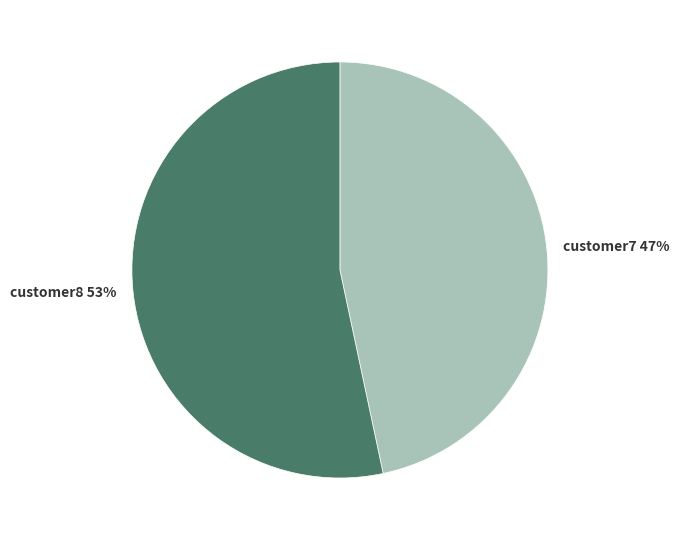

Count the number of slices in the pie.

2